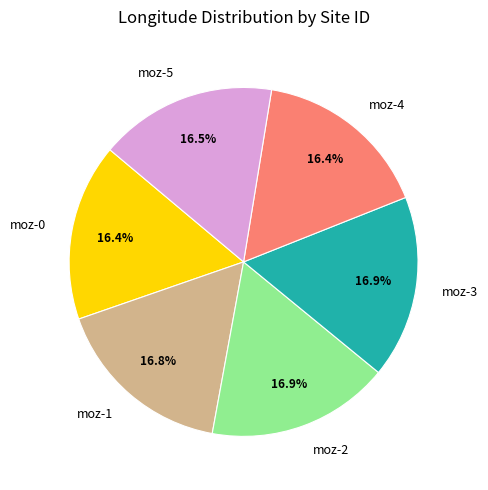

Is the sum of moz-5 and moz-1 greater than half?

No